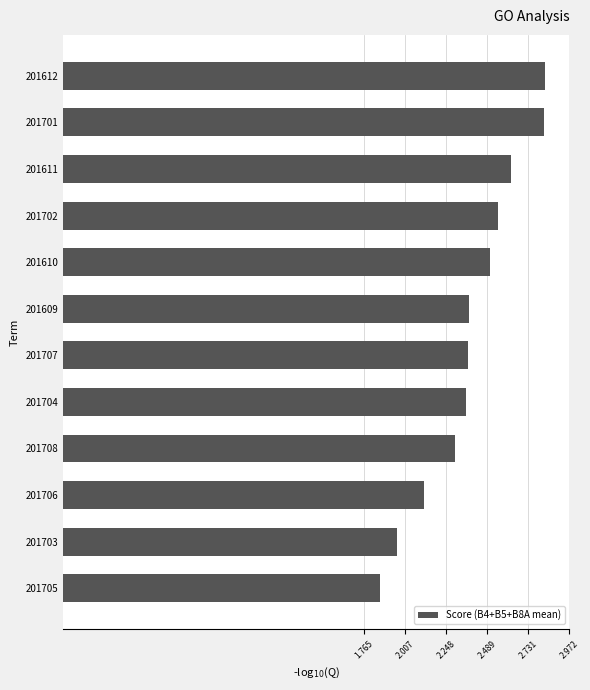

What is the change in value from 201609 to 201610?

+0.1